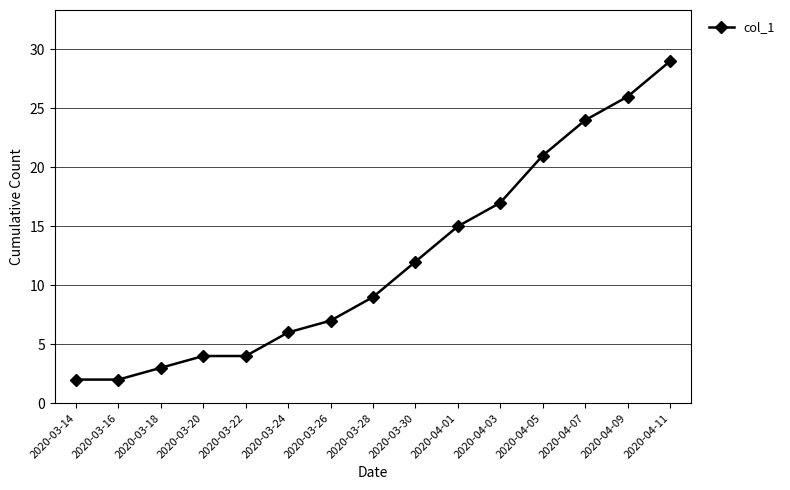

What is the change in value from 2020-03-22 to 2020-04-11?

+25